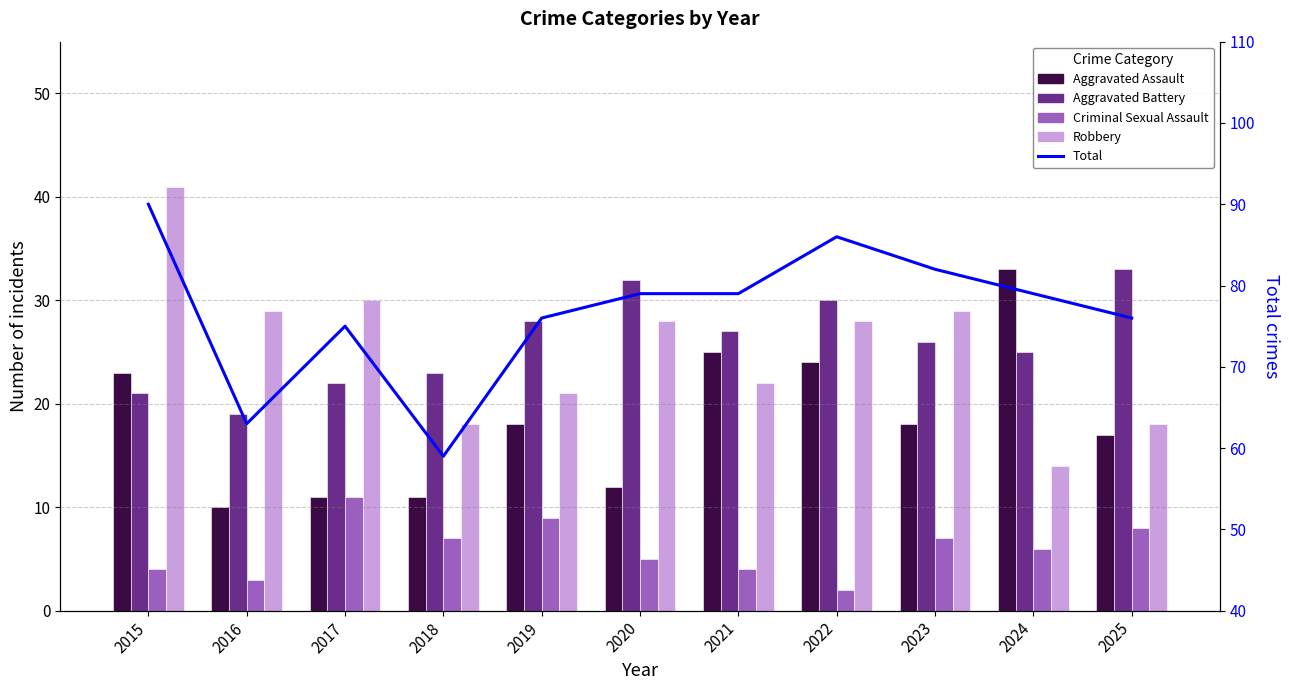

What is the lowest value of the Robbery series?

14